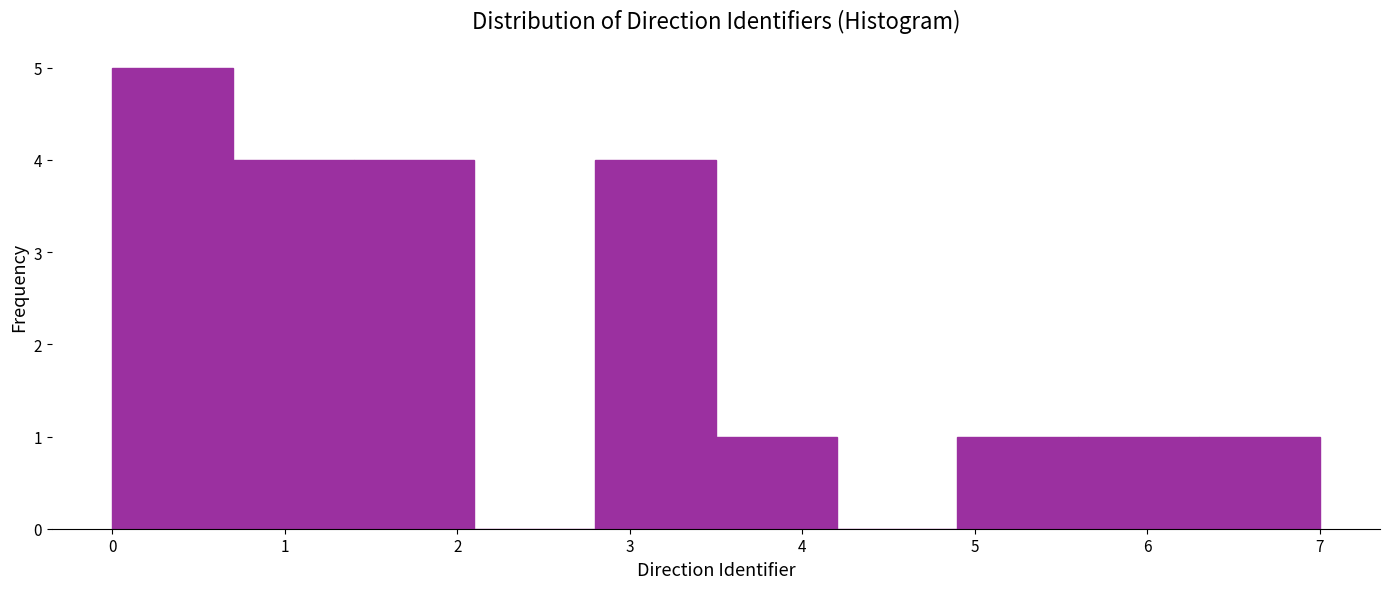

How tall is the bar that spans 2.8 to 3.5 on the x-axis? The values are not printed on the chart, so give them approximately, as read against the axis.

4